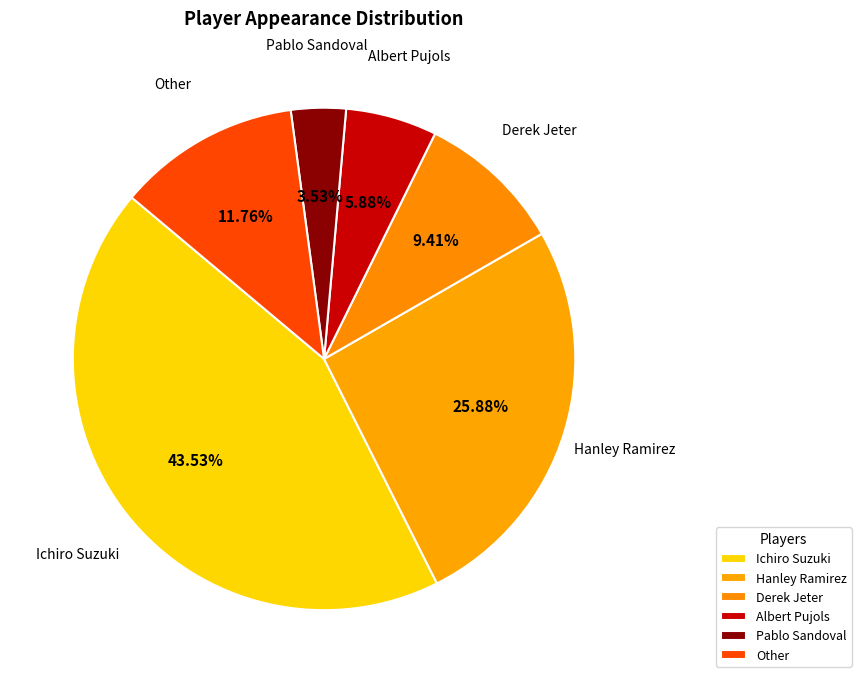

What portion of the pie excludes Derek Jeter?

90.6%